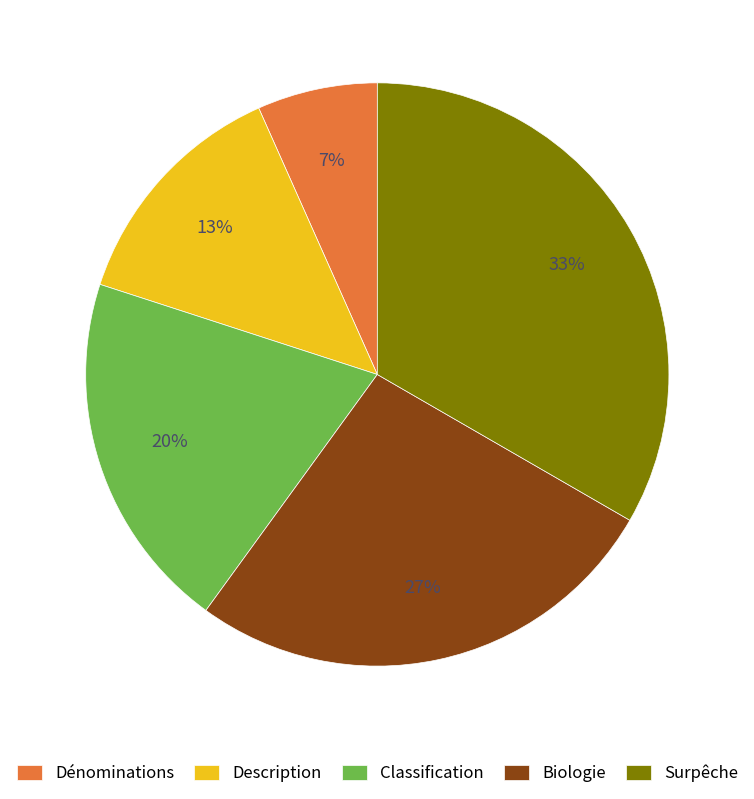

Does any single category account for the majority?

No